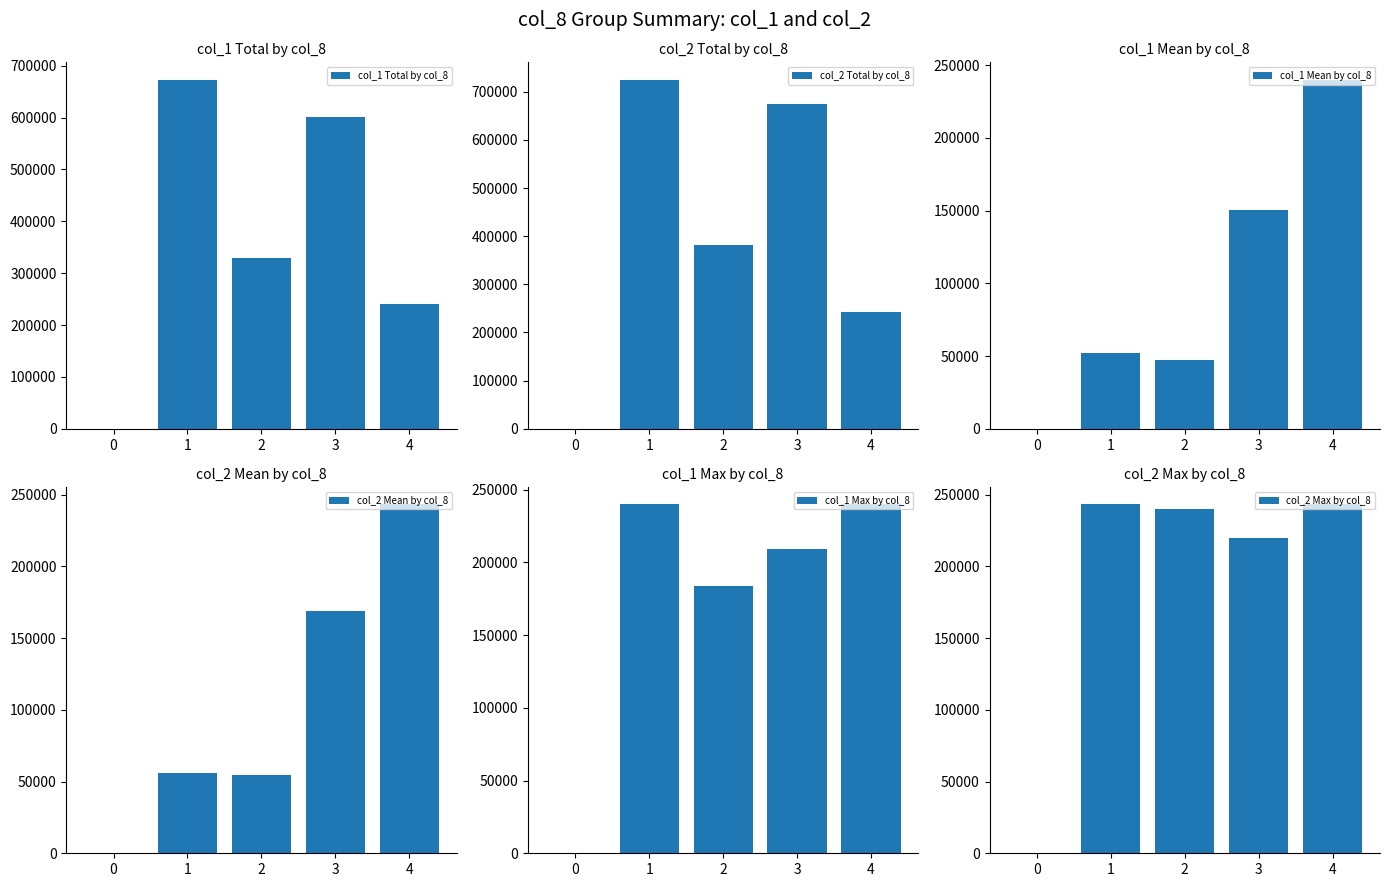

Reading left to right, transcribe all the data shown in this chart.

col_1 Total by col_8: 0=0.0	1=673000.0	2=330000.0	3=602000.0	4=240000.0
col_2 Total by col_8: 0=0.0	1=724760.0	2=382520.0	3=674670.0	4=243300.0
col_1 Mean by col_8: 0=0.0	1=51769.2	2=47142.9	3=150500.0	4=240000.0
col_2 Mean by col_8: 0=0.0	1=55750.8	2=54645.7	3=168667.5	4=243300.0
col_1 Max by col_8: 0=0.0	1=240000.0	2=184000.0	3=209000.0	4=240000.0
col_2 Max by col_8: 0=0.0	1=243300.0	2=239950.0	3=219450.0	4=243300.0